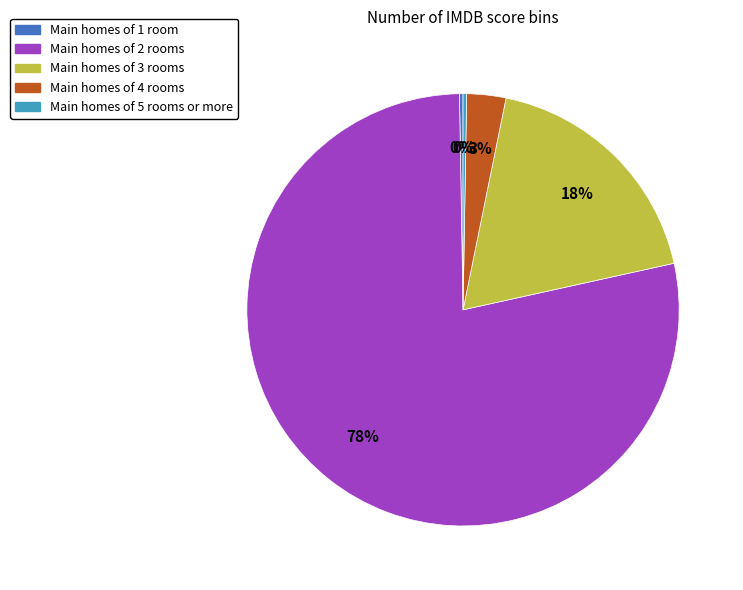

What is the largest slice in the pie chart?

Main homes of 2 rooms